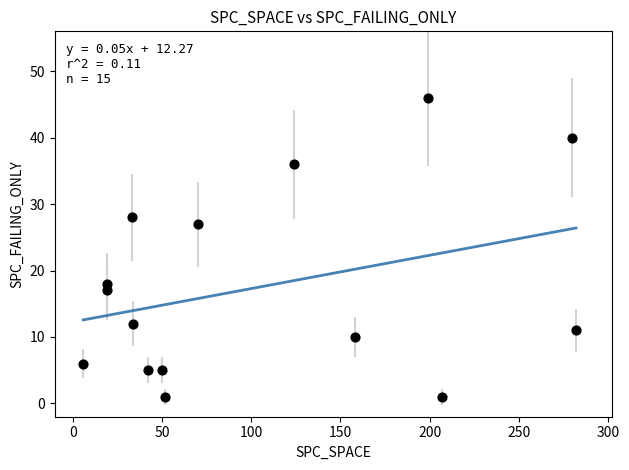

What Y value in the scatter plot is closest to 23?

27